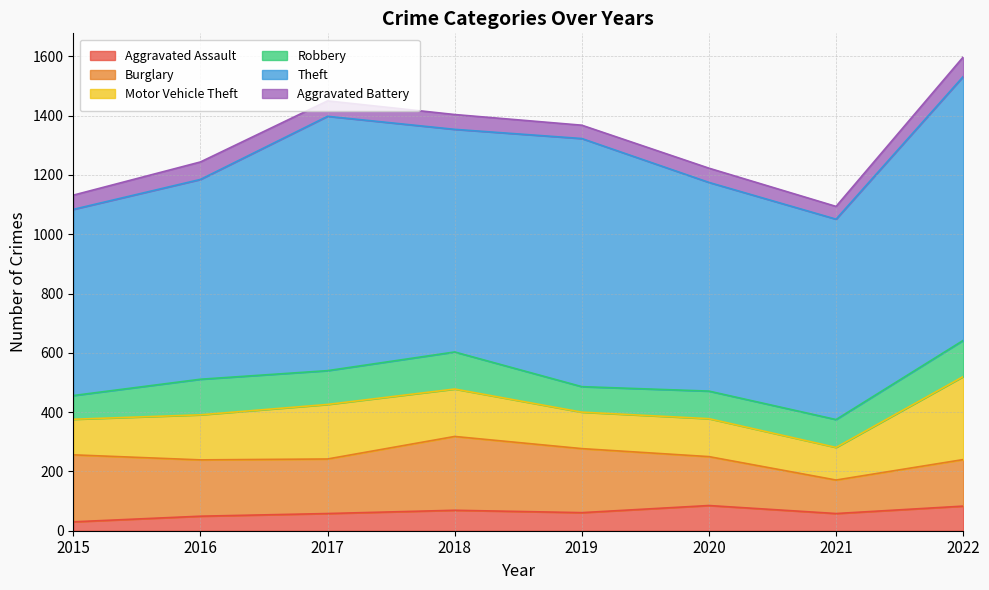

What is the lowest value of the Robbery series?

80